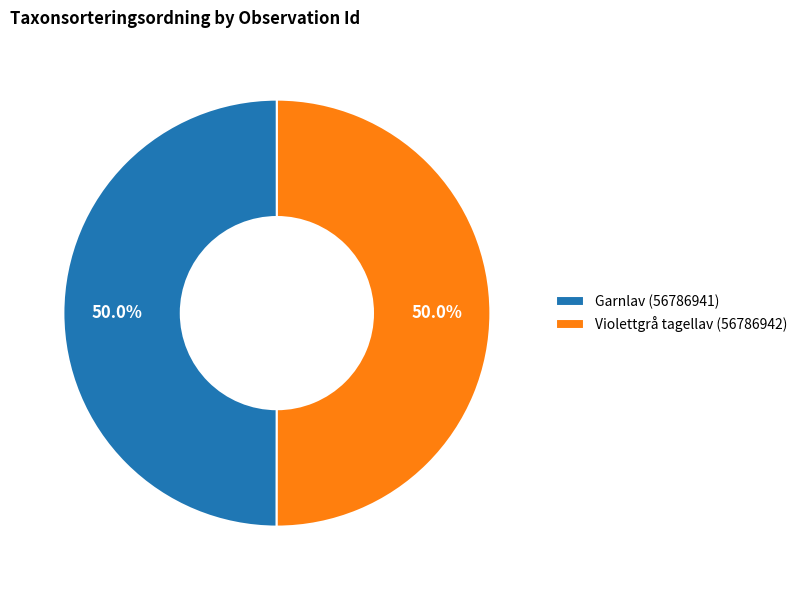

Is the sum of Violettgrå tagellav (56786942) and Garnlav (56786941) greater than half?

Yes